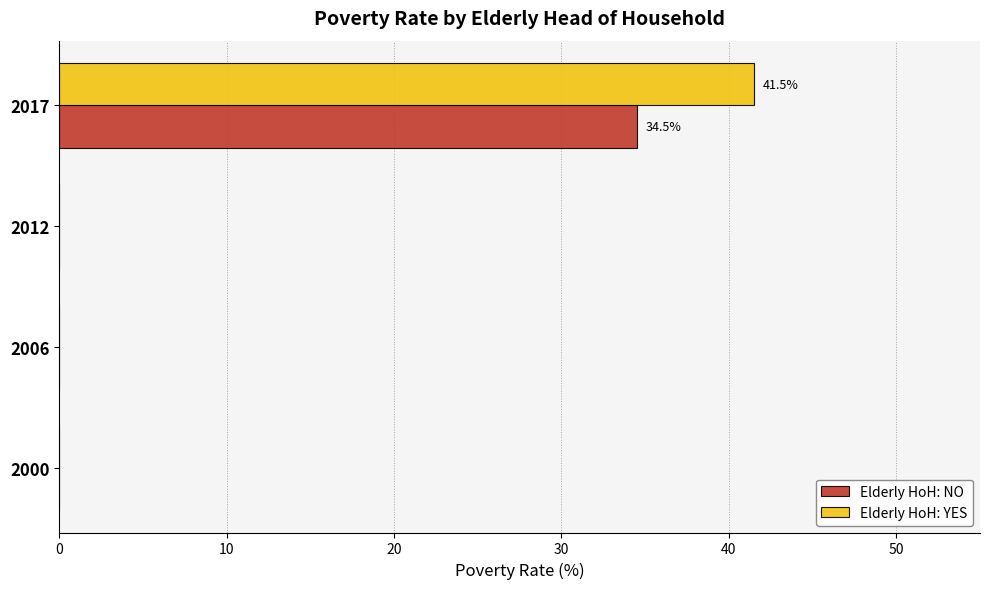

Which category has the highest value in the Elderly HoH: NO series?

2017